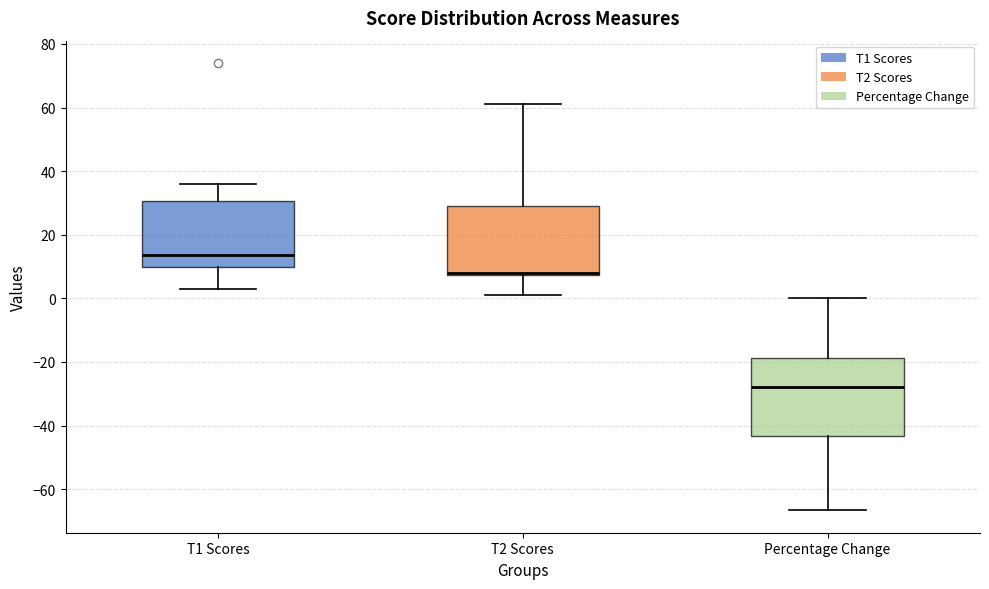

Reading left to right, transcribe this box plot: for each box, give where its median line is, the range the box spans, and where its two whiskers end, as read against the y-axis. The values are not printed on the chart, so give them approximately, as read against the axis.

T1 Scores: median 14, box 10 to 30, whiskers 4 to 36
T2 Scores: median 8 (just above the box's lower edge), box 8 to 30, whiskers 2 to 62
Percentage Change: median -28, box -44 to -18, whiskers -66 to 0